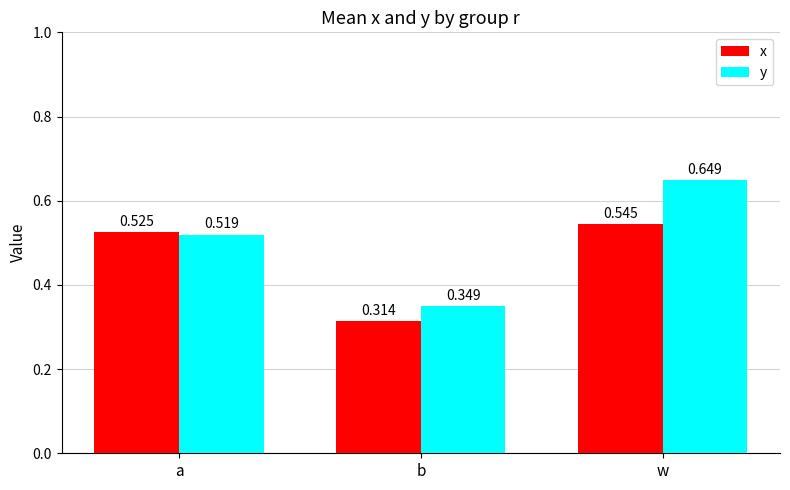

At which label is x closest to 0?

b